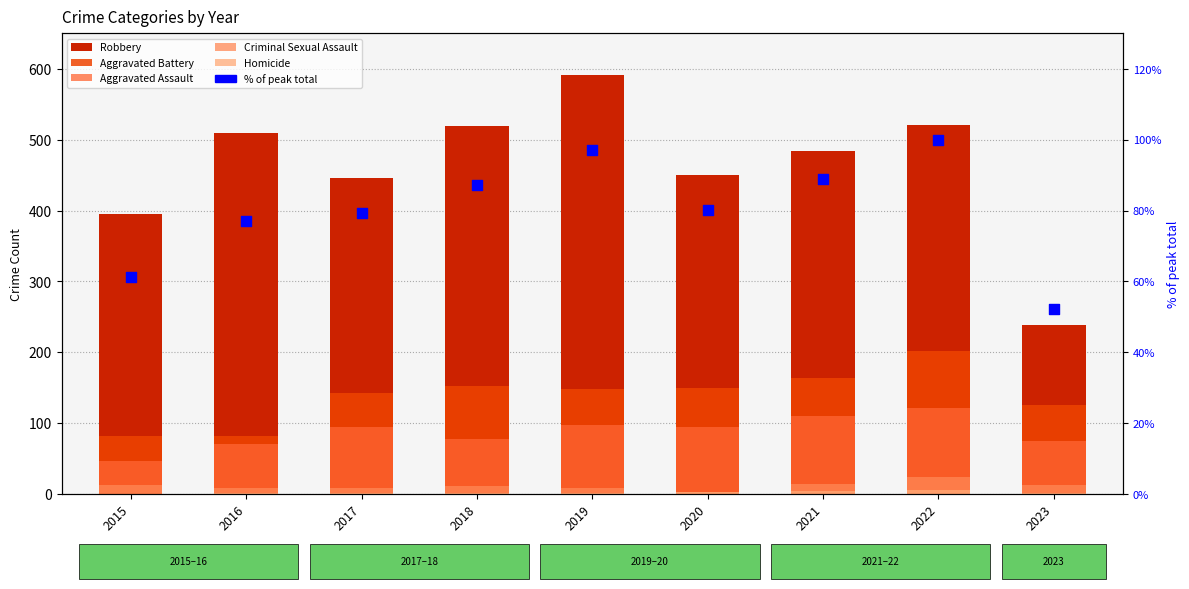

What are all the series names shown in the legend?

Robbery, Aggravated Battery, Aggravated Assault, Criminal Sexual Assault, Homicide, % of peak total